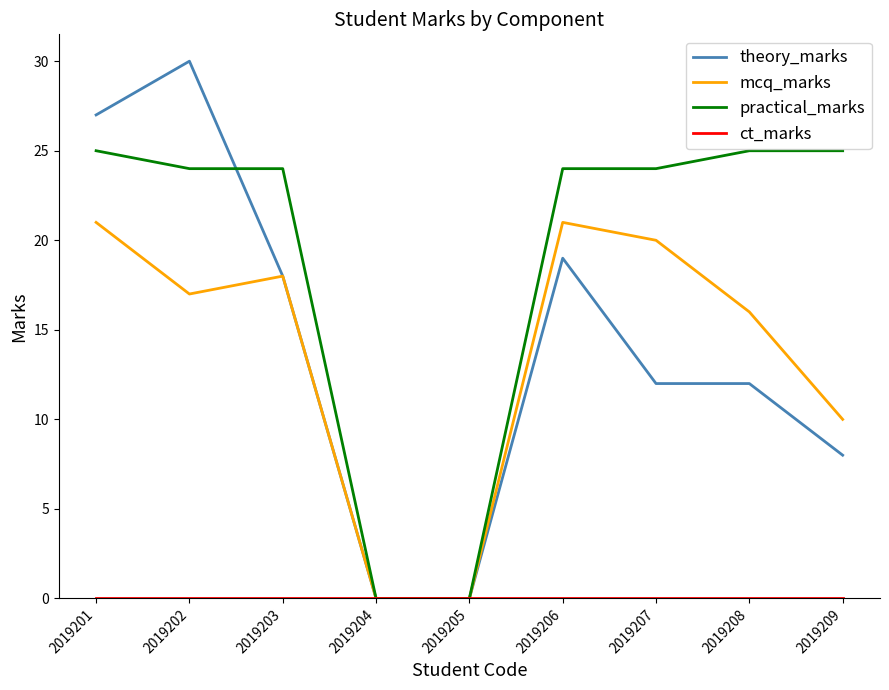

The value of mcq_marks at 2019204 is 0. True or false?

True